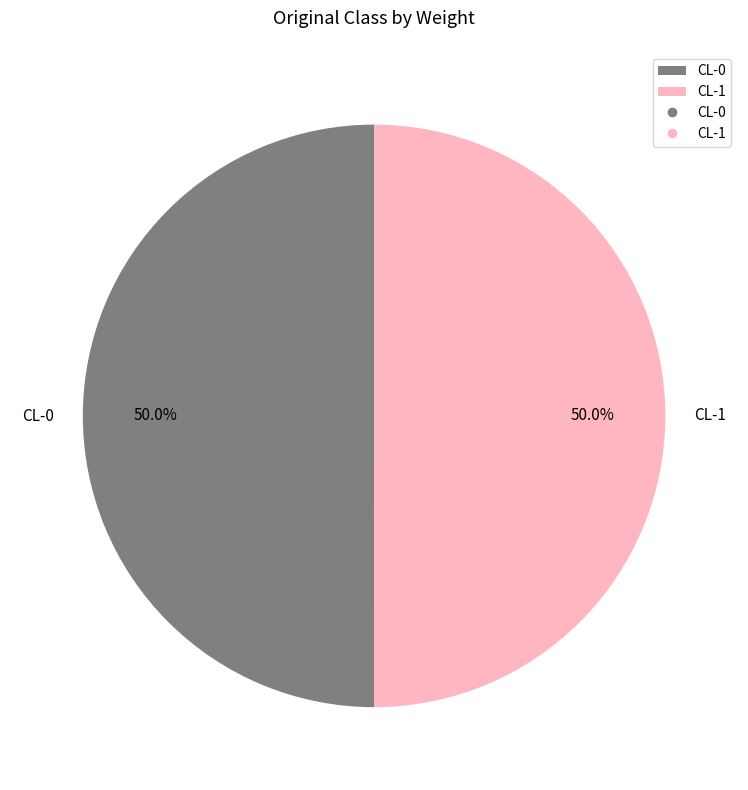

What portion of the pie excludes CL-1?

50.0%